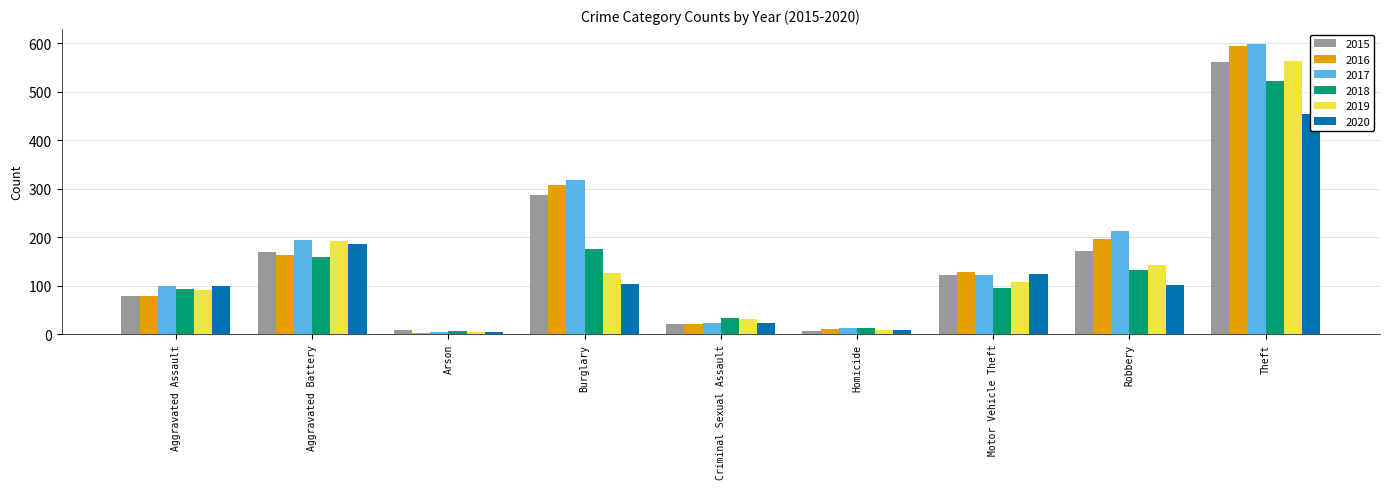

Reading left to right, transcribe all the data shown in this chart.

2015: Aggravated Assault=79	Aggravated Battery=169	Arson=8	Burglary=286	Criminal Sexual Assault=21	Homicide=7	Motor Vehicle Theft=121	Robbery=172	Theft=561
2016: Aggravated Assault=79	Aggravated Battery=164	Arson=3	Burglary=307	Criminal Sexual Assault=20	Homicide=10	Motor Vehicle Theft=128	Robbery=196	Theft=594
2017: Aggravated Assault=99	Aggravated Battery=194	Arson=4	Burglary=318	Criminal Sexual Assault=23	Homicide=13	Motor Vehicle Theft=122	Robbery=213	Theft=599
2018: Aggravated Assault=93	Aggravated Battery=160	Arson=6	Burglary=176	Criminal Sexual Assault=33	Homicide=12	Motor Vehicle Theft=96	Robbery=132	Theft=521
2019: Aggravated Assault=91	Aggravated Battery=193	Arson=4	Burglary=127	Criminal Sexual Assault=31	Homicide=8	Motor Vehicle Theft=107	Robbery=143	Theft=563
2020: Aggravated Assault=99	Aggravated Battery=186	Arson=5	Burglary=104	Criminal Sexual Assault=24	Homicide=9	Motor Vehicle Theft=123	Robbery=101	Theft=453